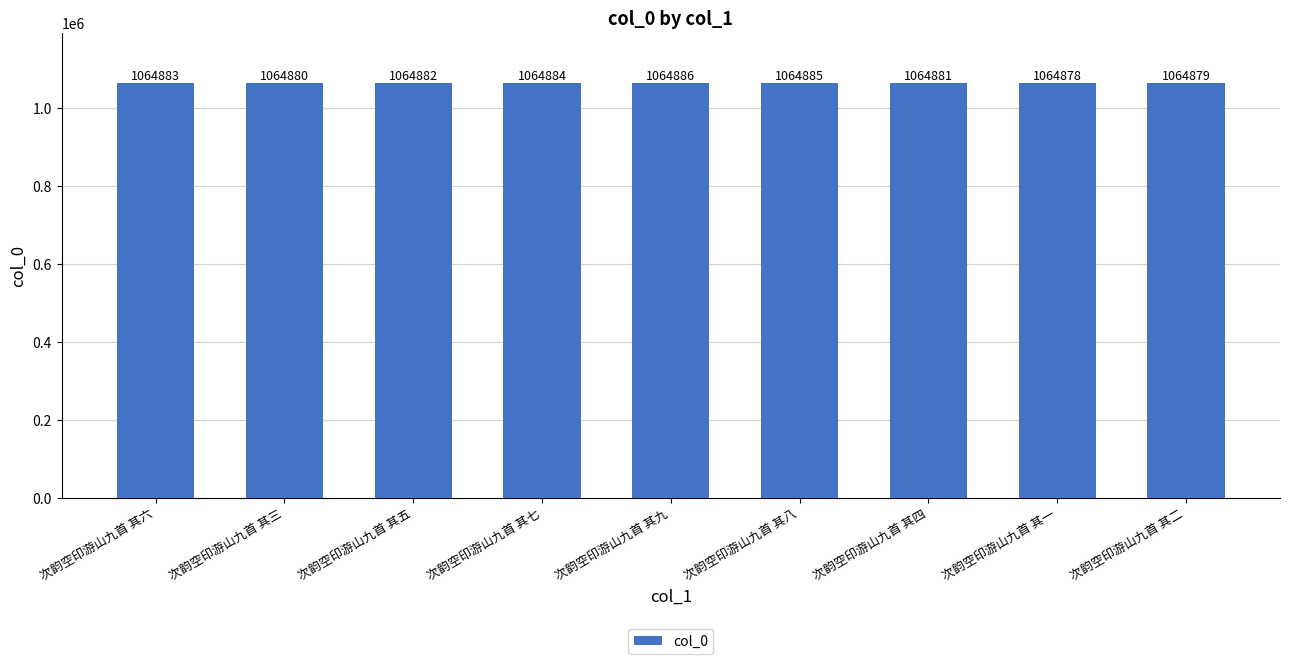

What position from the right is 次韵空印游山九首 其三?

8